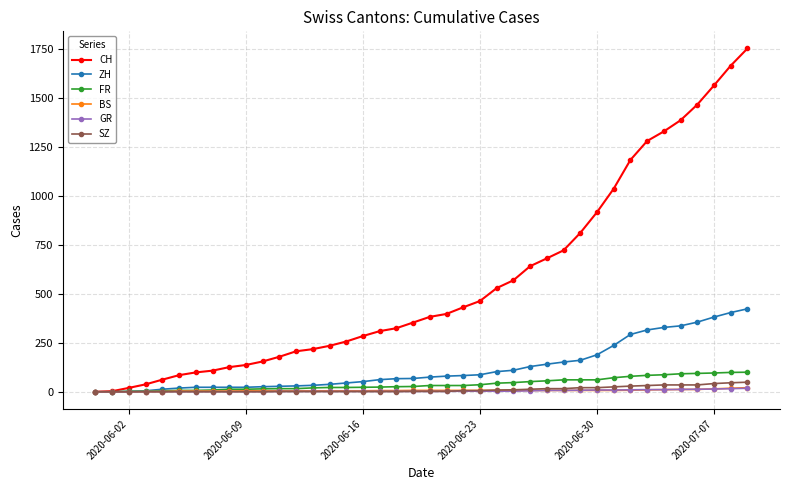

What is the maximum value shown in the chart?

1755